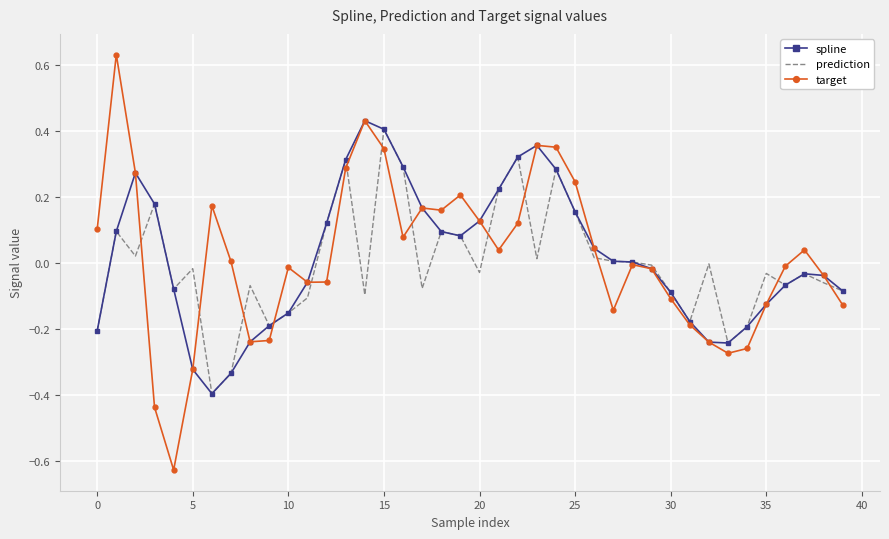

Which series has the widest spread of values?

target